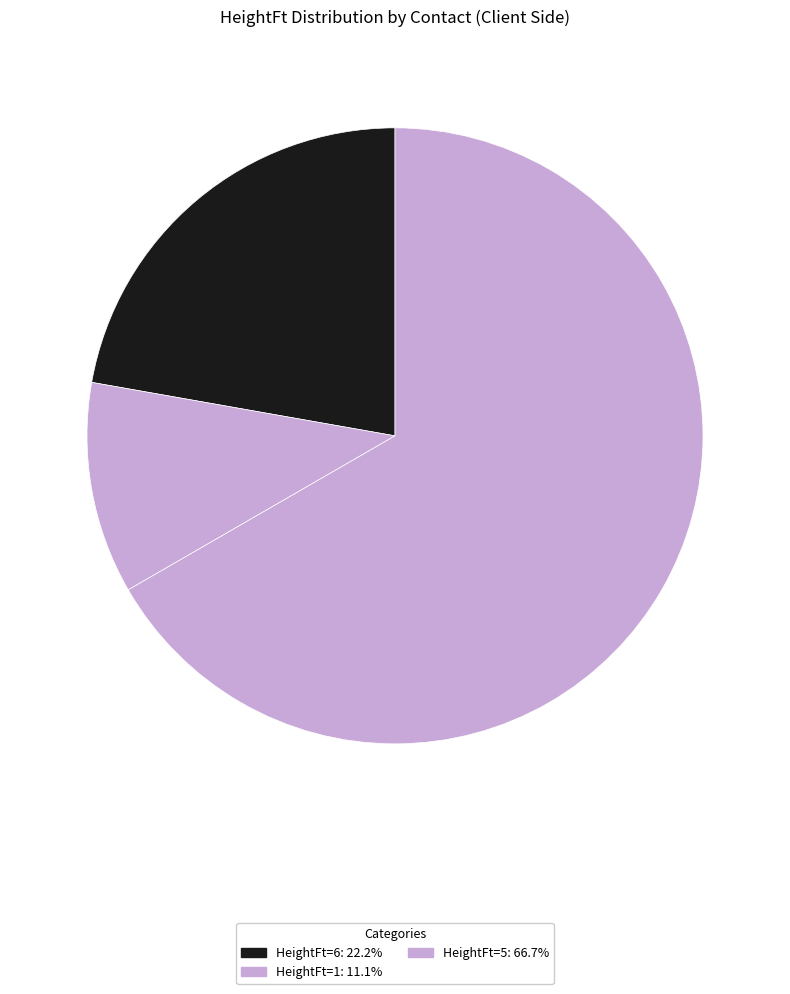

How many segments does this pie chart have?

3